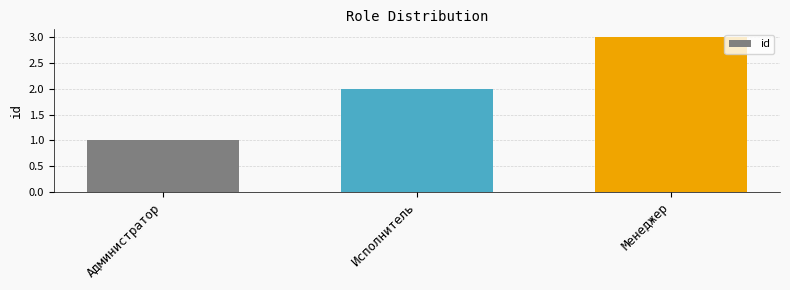

Is it true that the value at Исполнитель is 2?

True